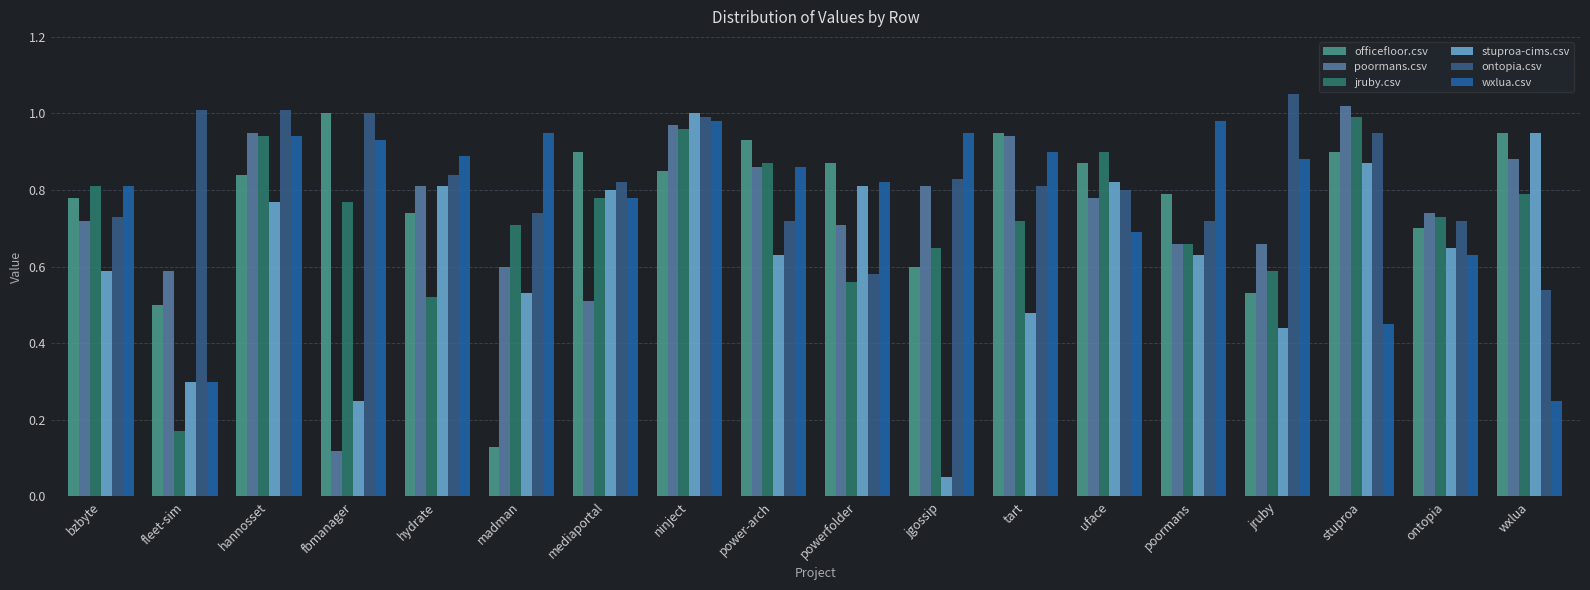

Where is stuproa-cims.csv nearest to the value 0?

jgossip